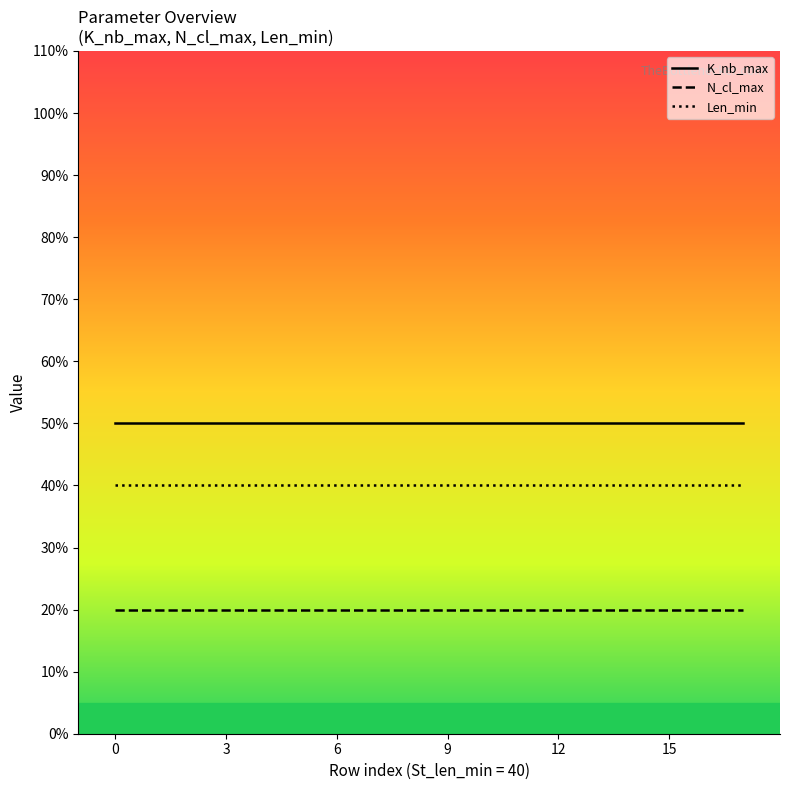

Rank the series by their maximum value, from highest to lowest.

K_nb_max, Len_min, N_cl_max